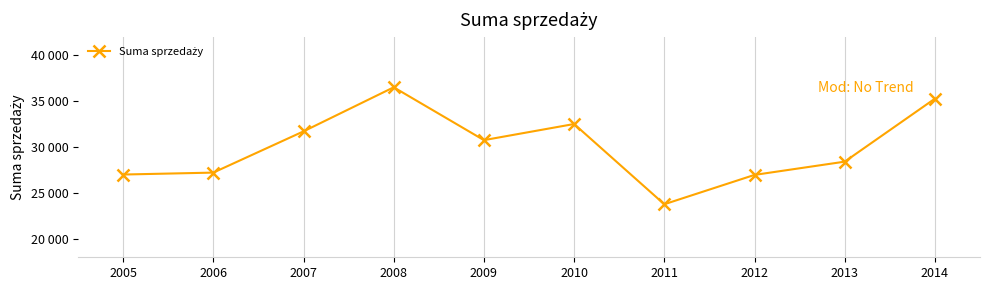

How many interior local valleys (lower than both neighbors) does the data have?

2